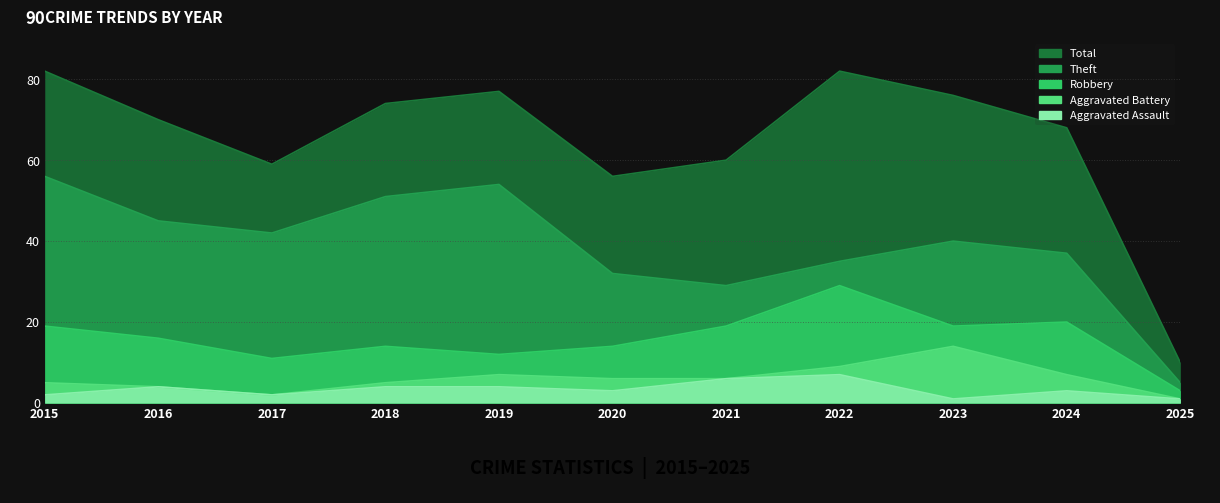

At how many categories does at least one series exceed 25?

10